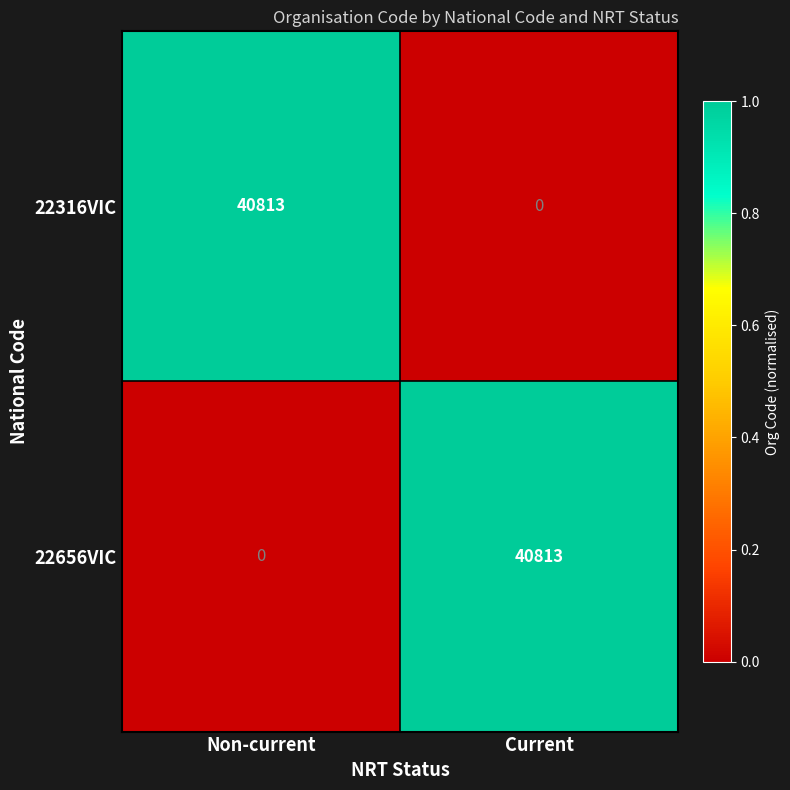

How many distinct data groups are displayed?

2